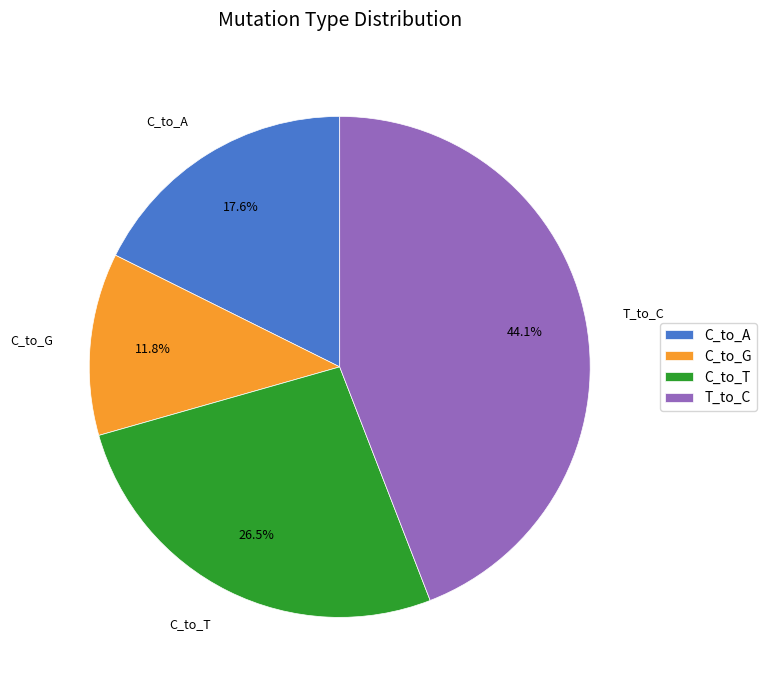

Count the number of slices in the pie.

4